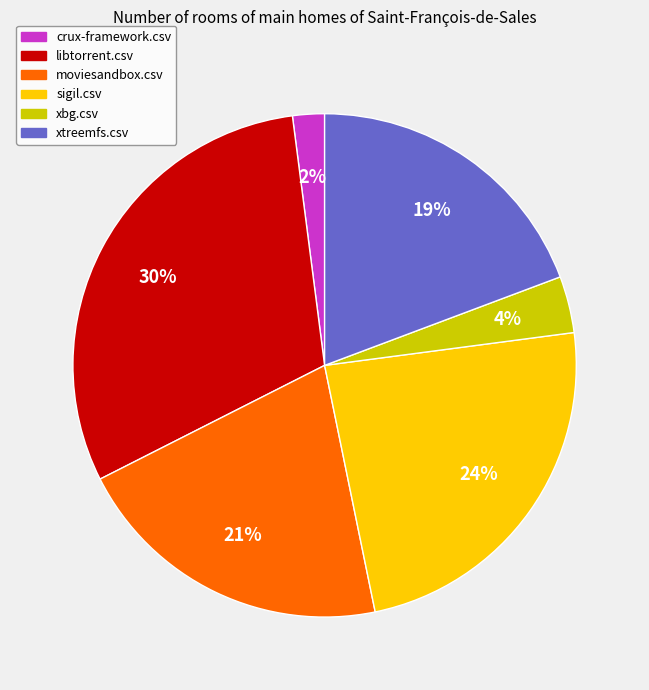

What is the smallest slice in the pie chart?

crux-framework.csv